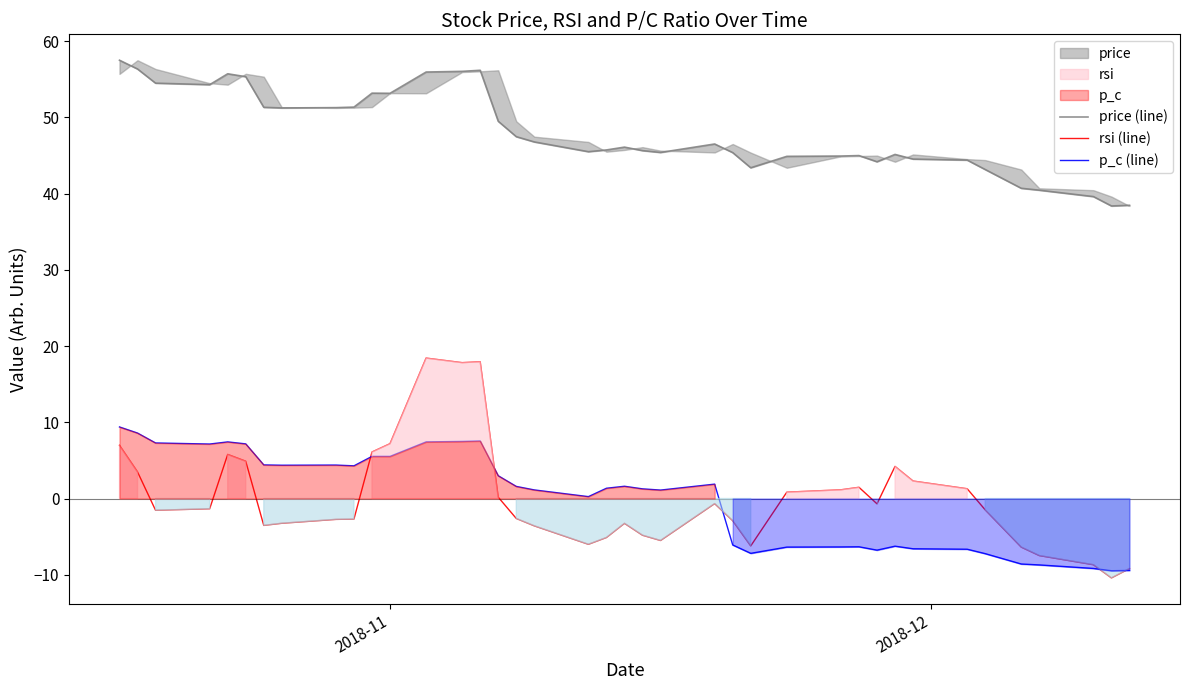

How many interior local valleys does the rsi (line) series have?

8